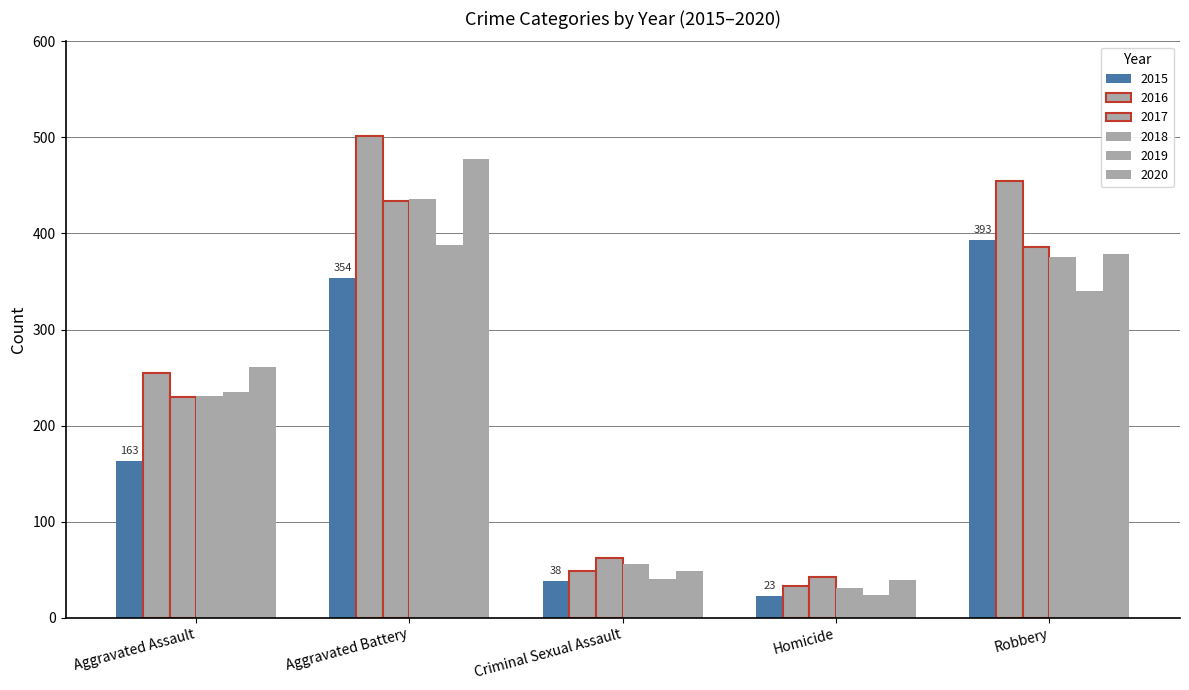

How many groups of bars are there?

5